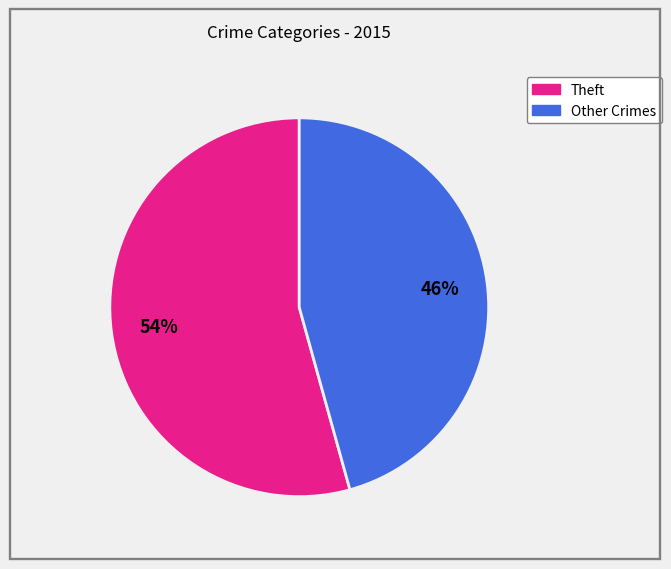

How many slices are in this pie chart?

2